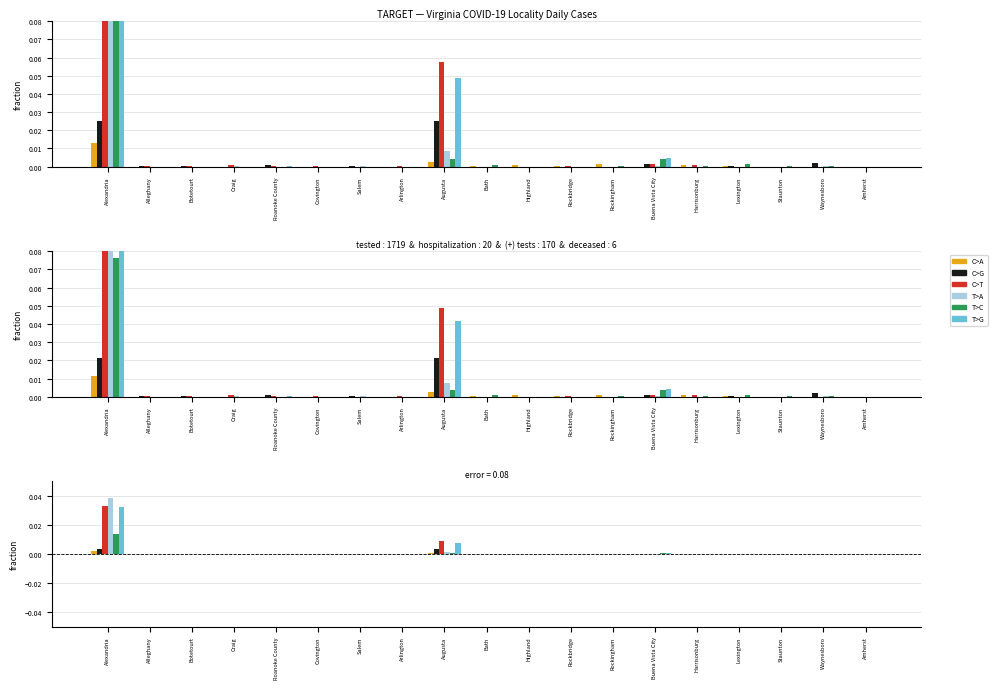

How many categories are shown in the chart?

19